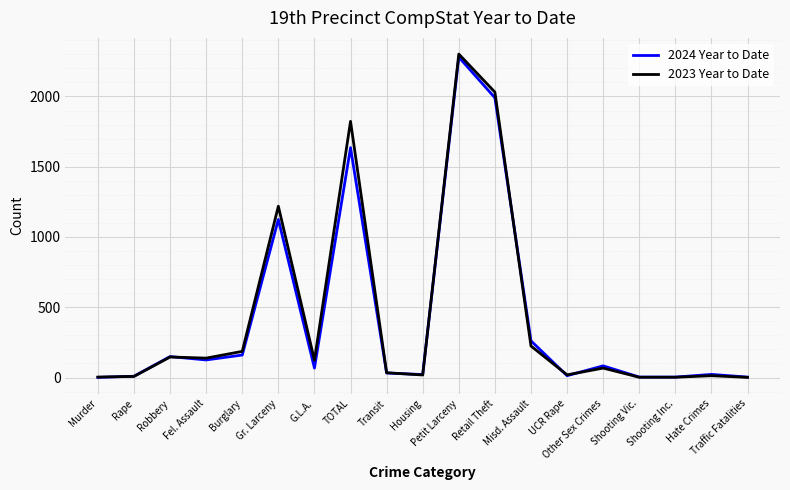

Is it true that 2023 Year to Date equals 67 at Other Sex Crimes?

True